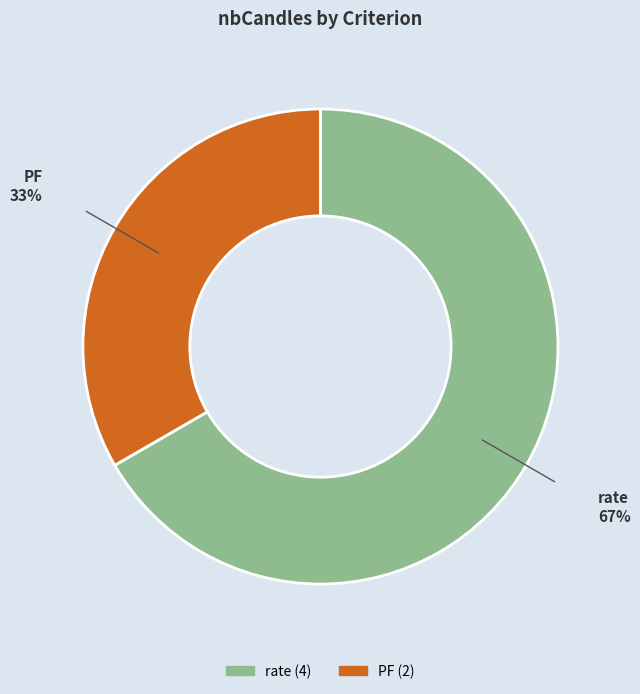

To the nearest percent, what percentage of the pie is rate?

67%